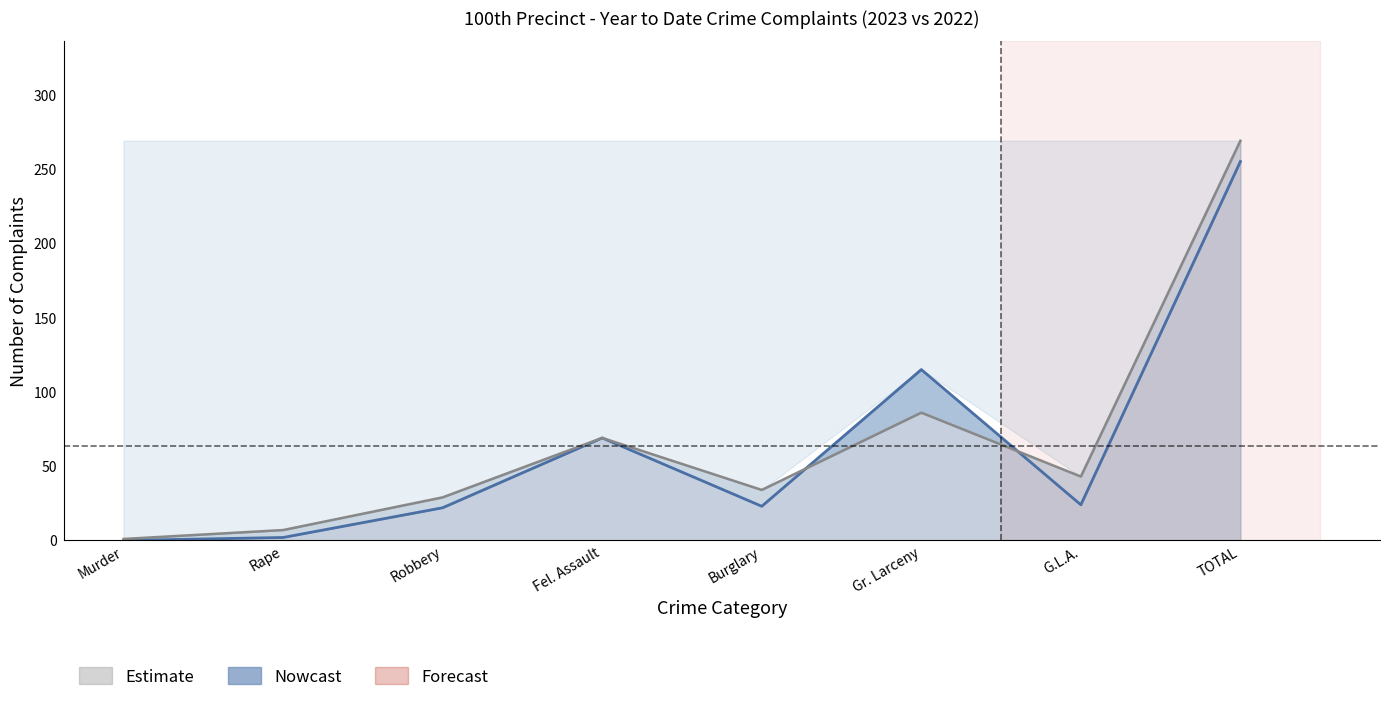

Between which two adjacent categories do Year to Date 2022 and Year to Date 2023 first intersect?

Burglary and Gr. Larceny